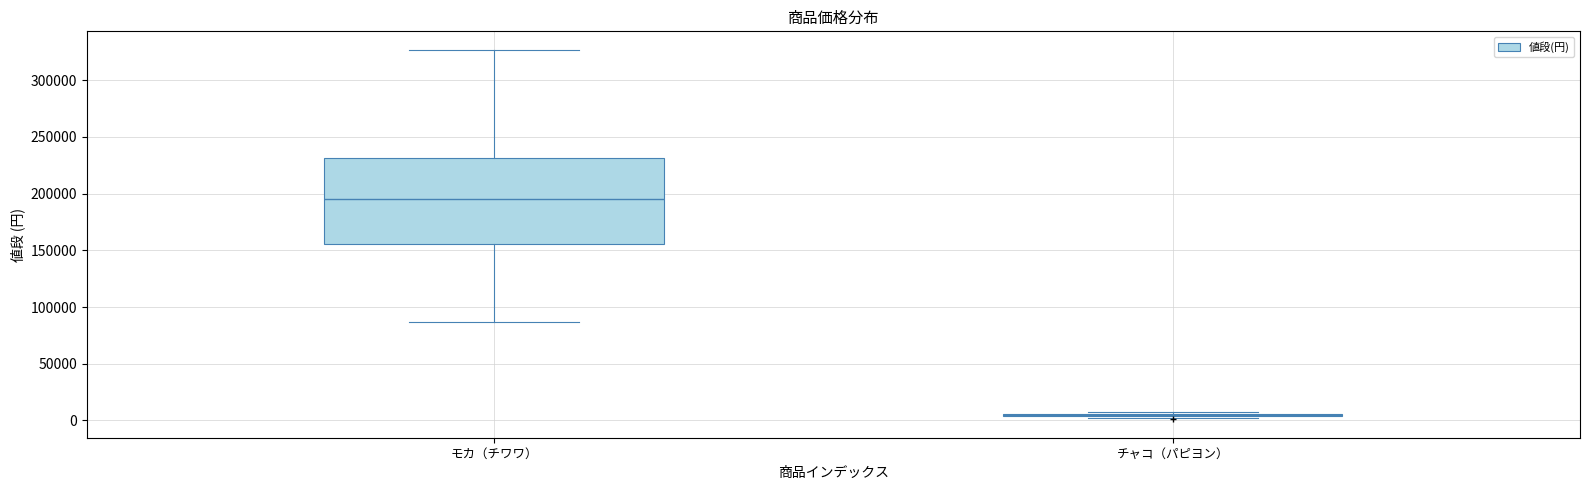

Where does the median line of the box for モカ（チワワ） sit on the y-axis? The values are not printed on the chart, so give them approximately, as read against the axis.

195000